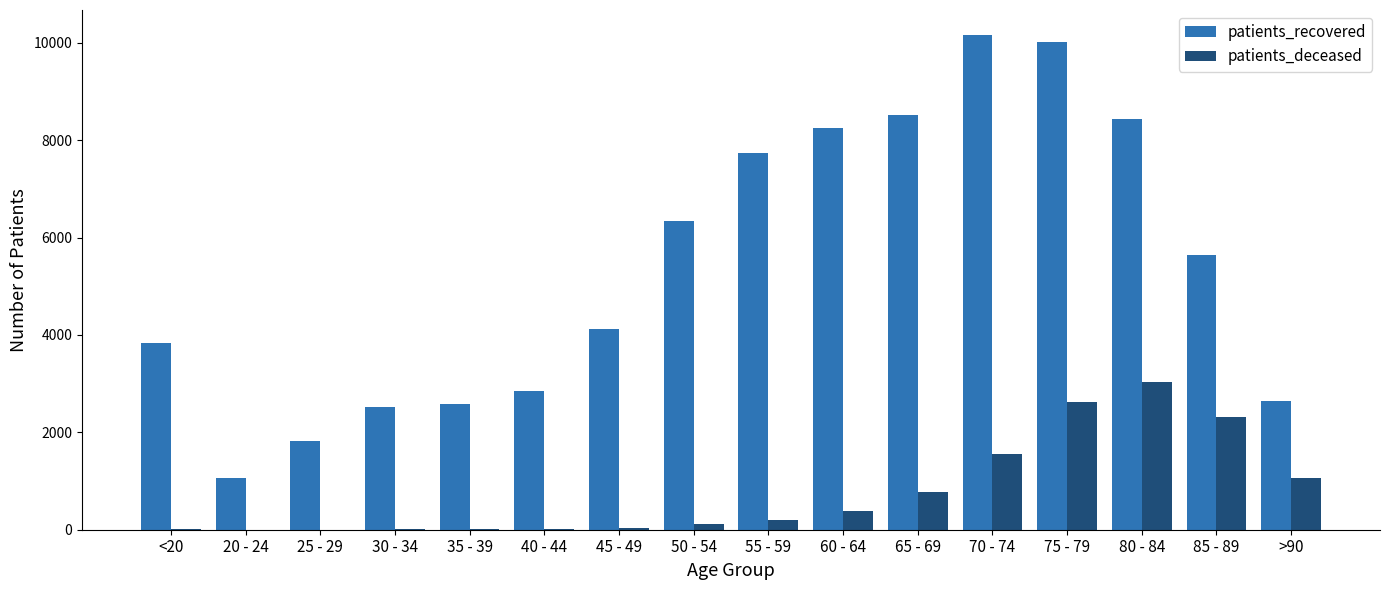

What is the greatest value displayed?

10163